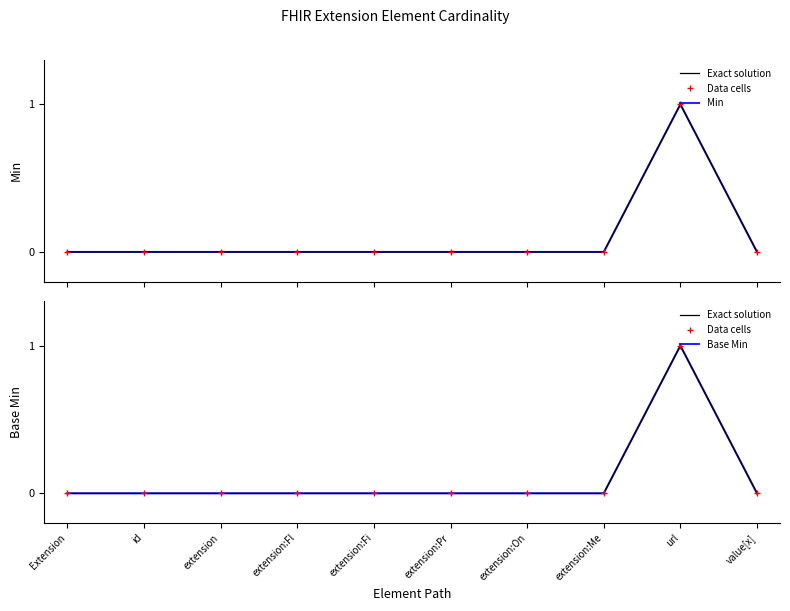

What is the greatest value displayed?

1